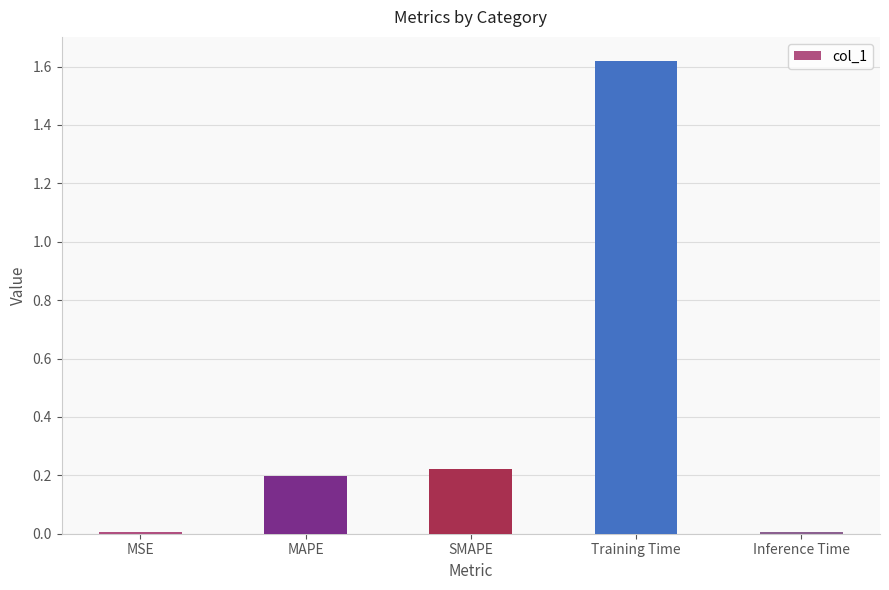

What is the sum of the values at MAPE and SMAPE?

0.4